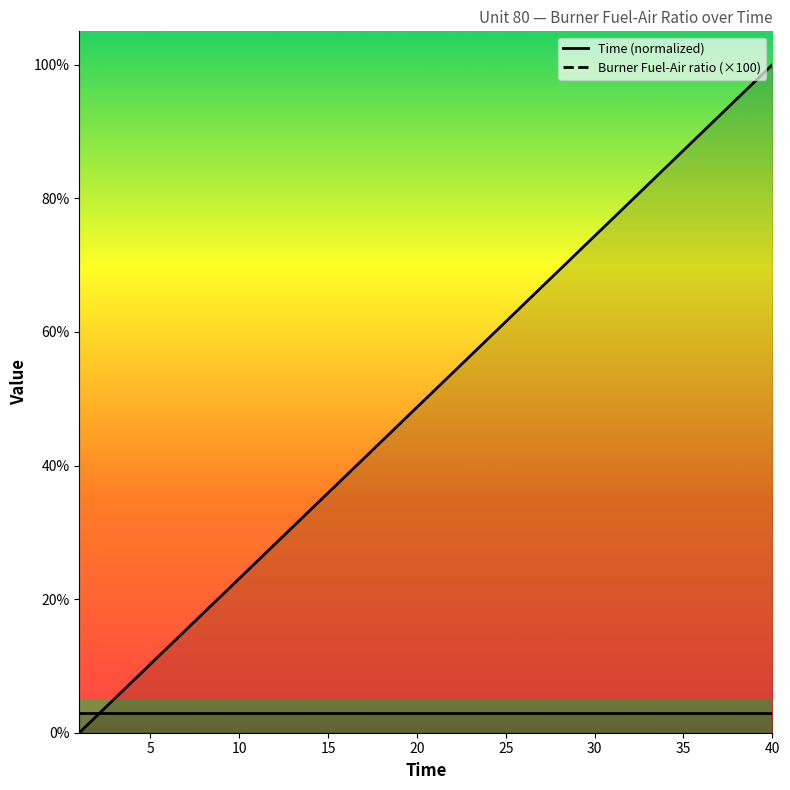

Which category has the lowest value across all series?

1